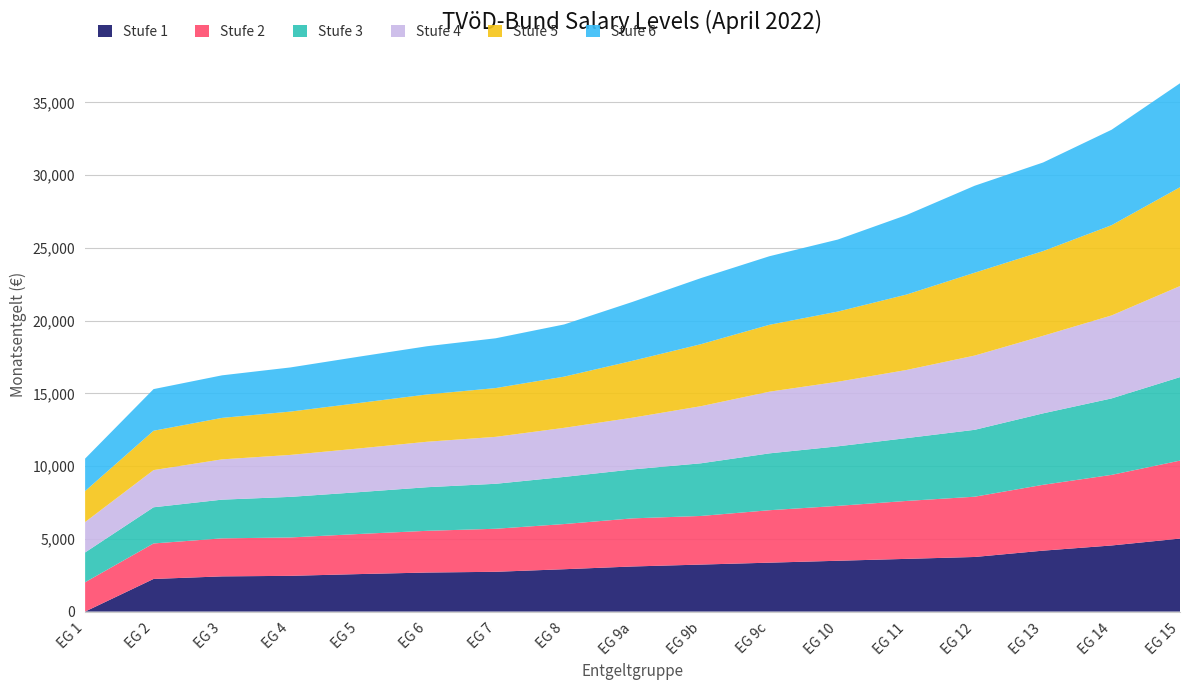

Reading left to right, transcribe all the data shown in this chart.

Stufe 1: 0.0	2242.2	2418.7	2456.5	2576.3	2683.4	2733.9	2910.4	3099.5	3230.4	3361.3	3492.3	3622.2	3752.9	4187.4	4543.0	5017.1
Stufe 2: 2015.5	2439.1	2613.3	2637.5	2755.1	2867.8	2957.9	3104.8	3306.8	3341.5	3604.6	3773.0	3980.5	4142.5	4526.0	4851.9	5358.2
Stufe 3: 2048.9	2486.9	2660.7	2789.3	2875.9	2997.1	3091.4	3239.5	3363.8	3619.8	3908.1	4092.2	4317.2	4597.8	4911.4	5255.3	5738.8
Stufe 4: 2090.6	2555.1	2768.9	2883.9	3003.8	3125.0	3226.0	3374.0	3556.6	3925.2	4238.9	4438.3	4682.5	5103.0	5329.9	5703.0	6258.3
Stufe 5: 2129.4	2704.9	2850.2	2978.4	3122.7	3250.7	3353.1	3518.2	3909.7	4261.3	4597.5	4823.8	5182.4	5695.7	5822.3	6202.1	6792.7
Stufe 6: 2229.5	2861.6	2924.6	3033.7	3184.2	3314.7	3421.3	3587.5	4049.4	4542.5	4712.6	4950.4	5463.7	5977.0	6089.5	6560.3	7144.3